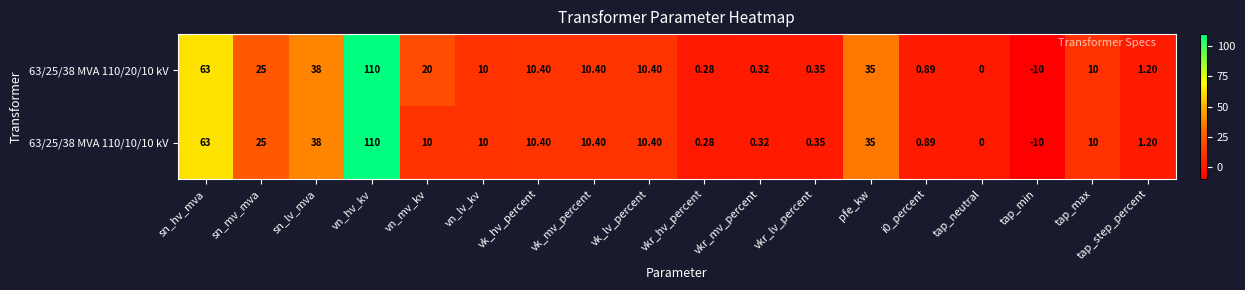

List the series in order of their overall mean, lowest first.

63/25/38 MVA 110/10/10 kV, 63/25/38 MVA 110/20/10 kV